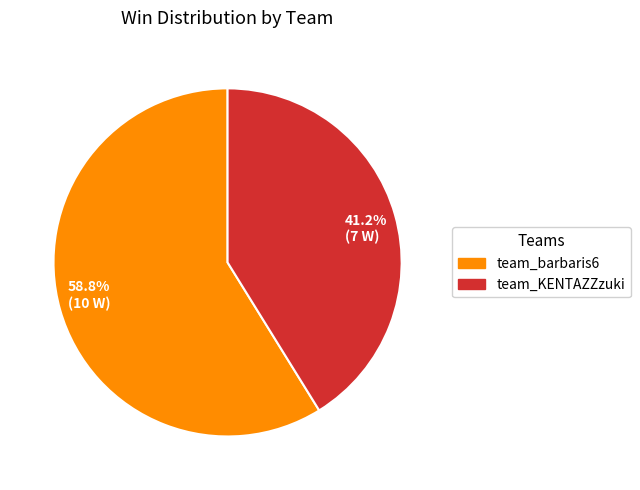

Combined, do 58.8% (10 W) and 41.2% (7 W) account for over 50%?

Yes